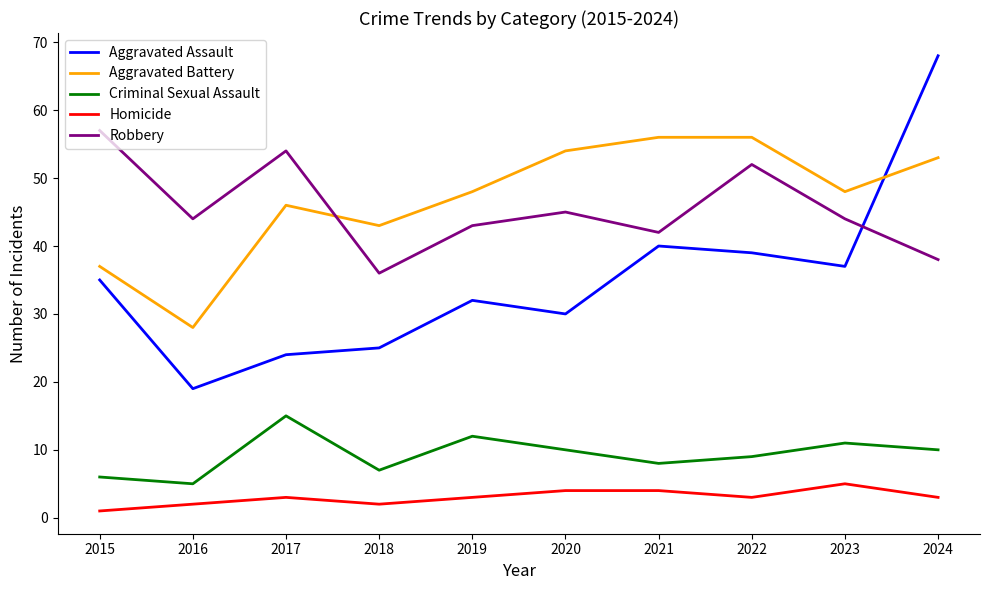

True or false: Aggravated Assault and Homicide cross at least once.

False